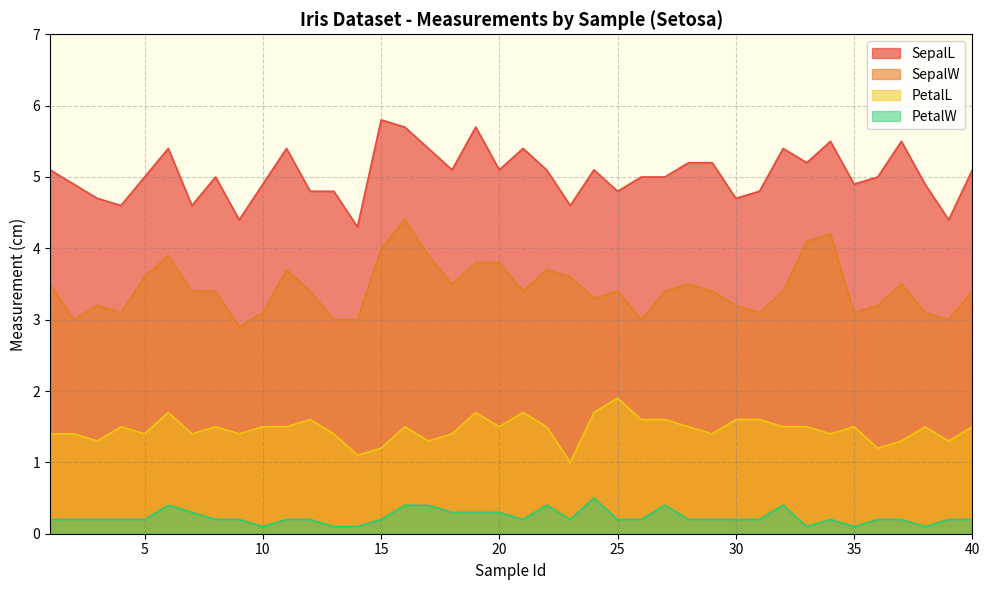

At which label is PetalL closest to 1?

23